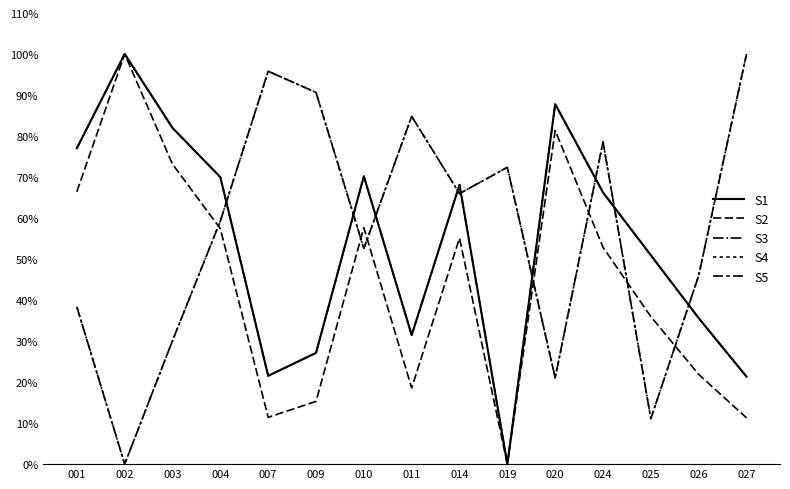

At which category is the sum across all series the highest?

024